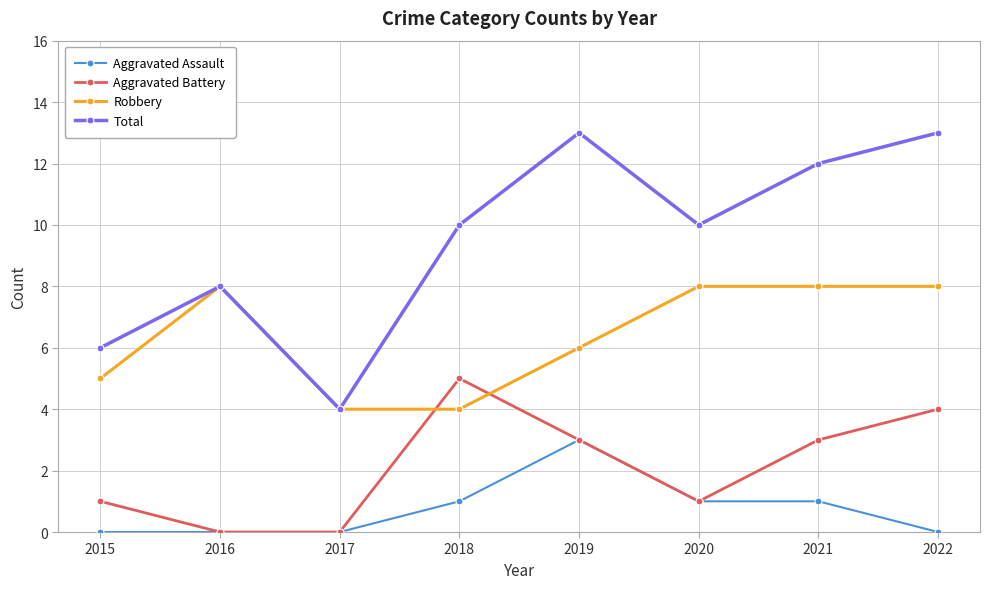

What is the difference between the Aggravated Assault values at 2019 and 2017?

3